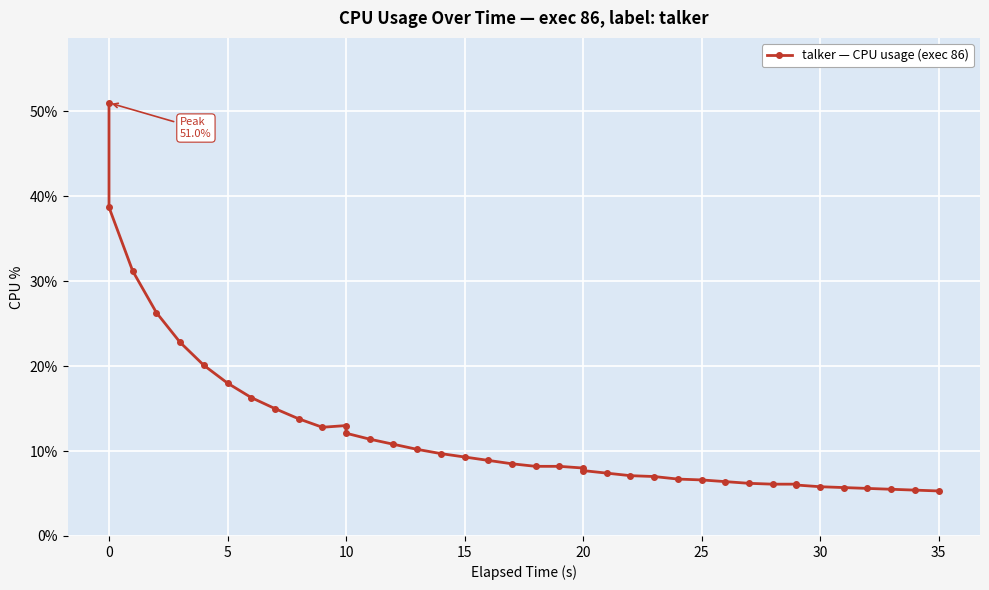

What is the difference between the maximum and minimum values?

45.7